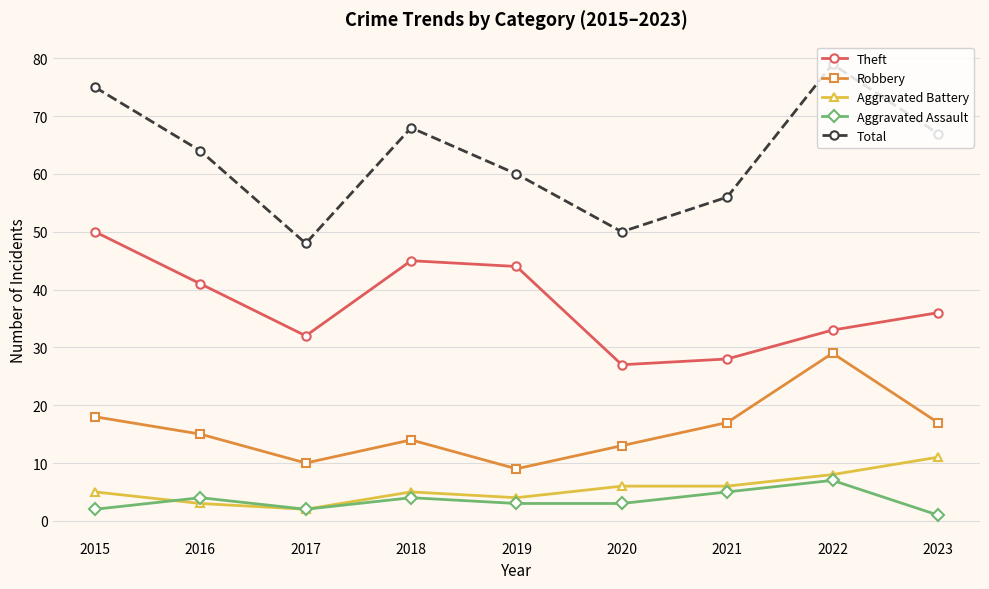

At 2020, list the series in order from largest to smallest.

Total, Theft, Robbery, Aggravated Battery, Aggravated Assault